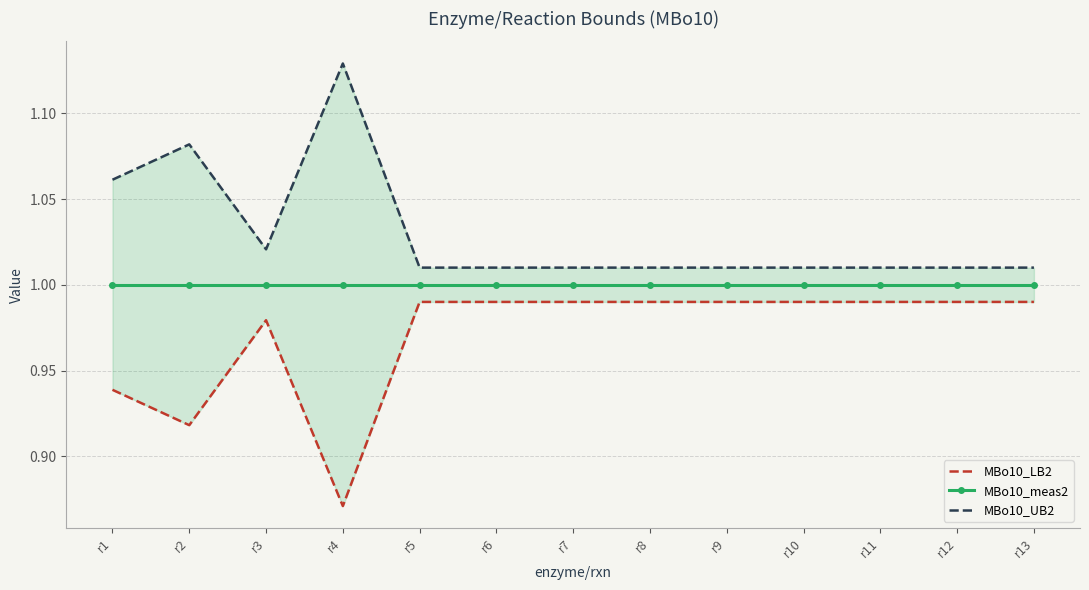

At which category does MBo10_LB2 reach its first local valley?

r2